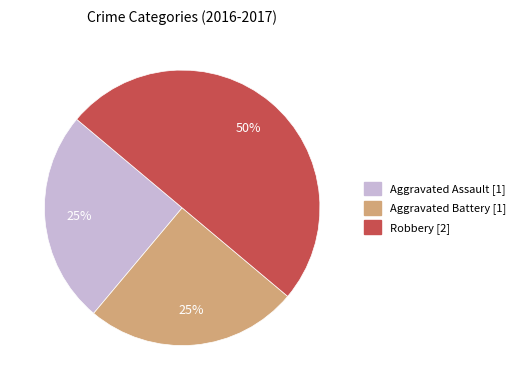

To the nearest percent, what portion does Robbery represent?

50%